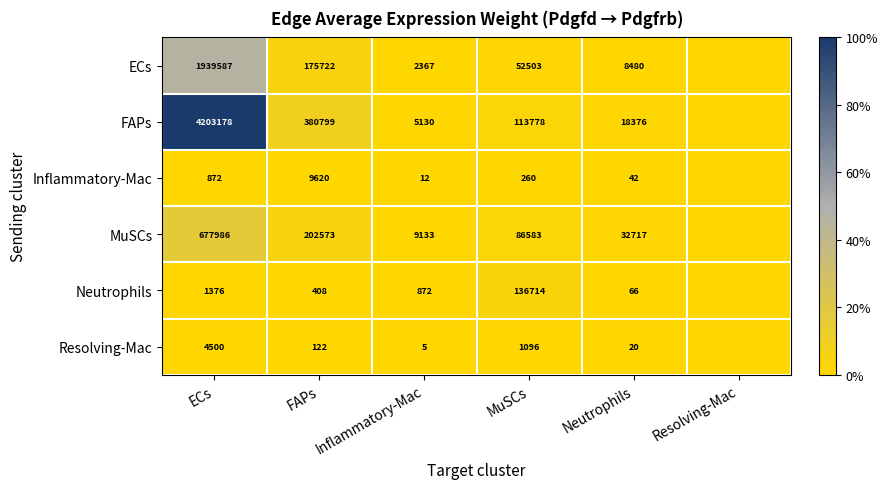

What is the sum of the Neutrophils values at Neutrophils and Inflammatory-Mac?

938